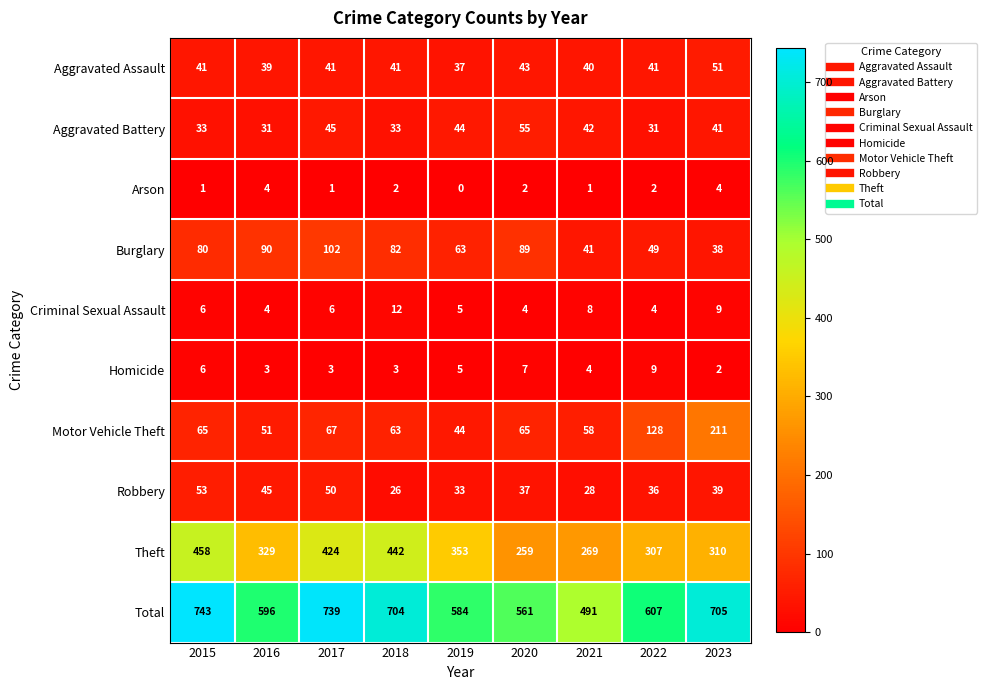

What is the difference between the second highest and second lowest values in the Theft series?

173